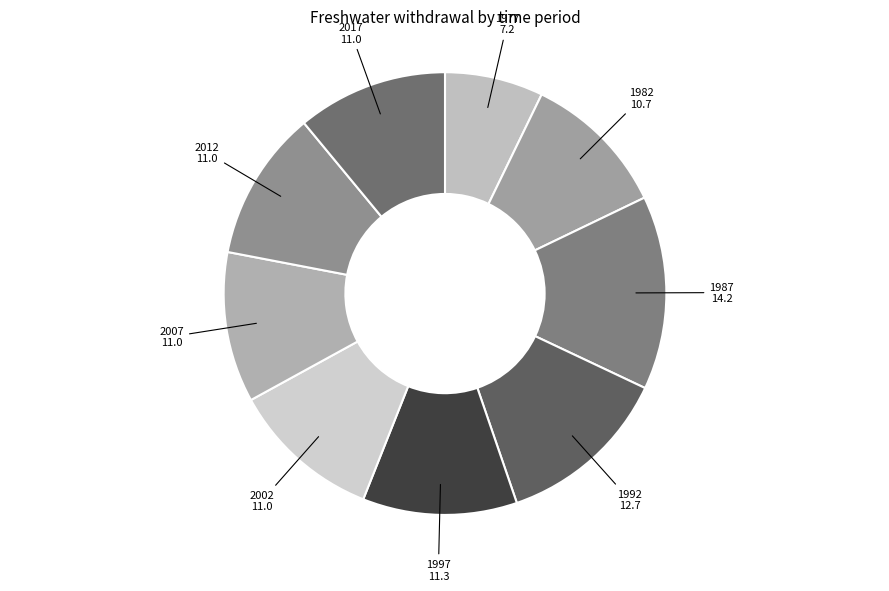

Do 1987 and 2017 together represent more than half of the pie?

No